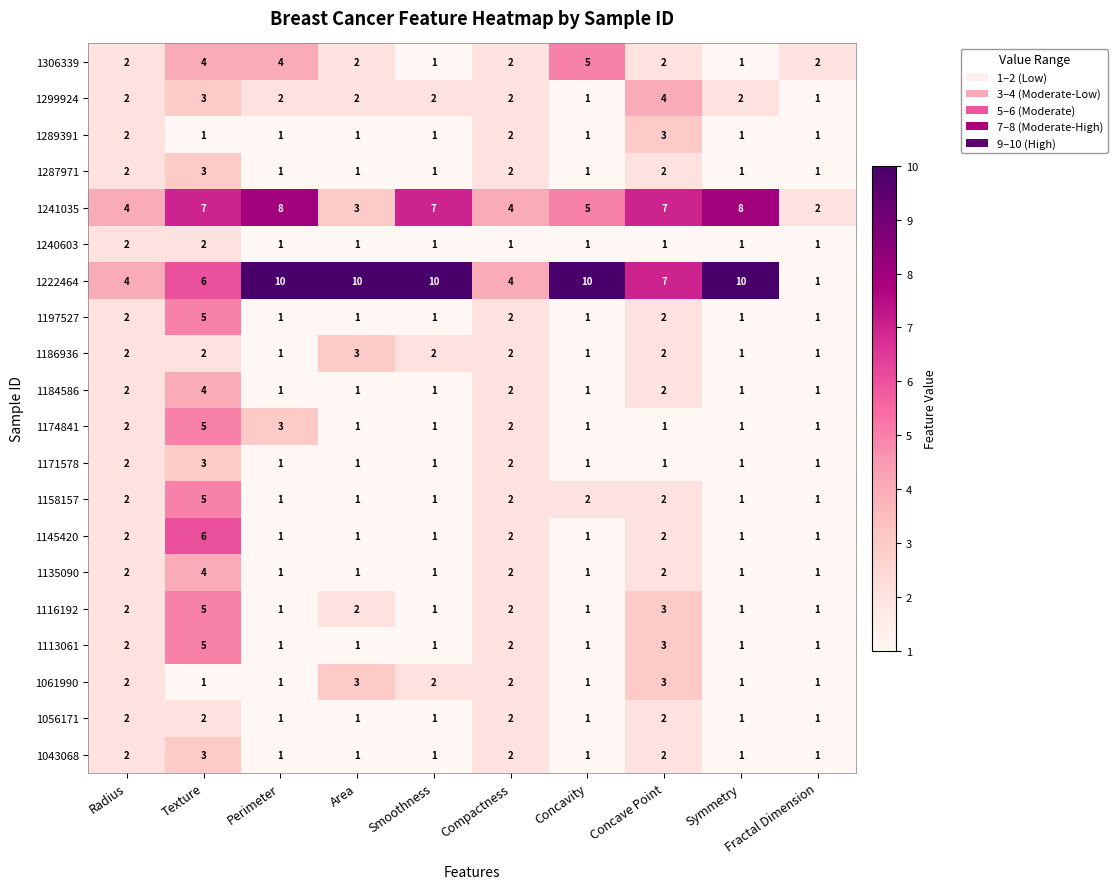

What is the difference between the maximum and minimum values in the 1158157 series?

4